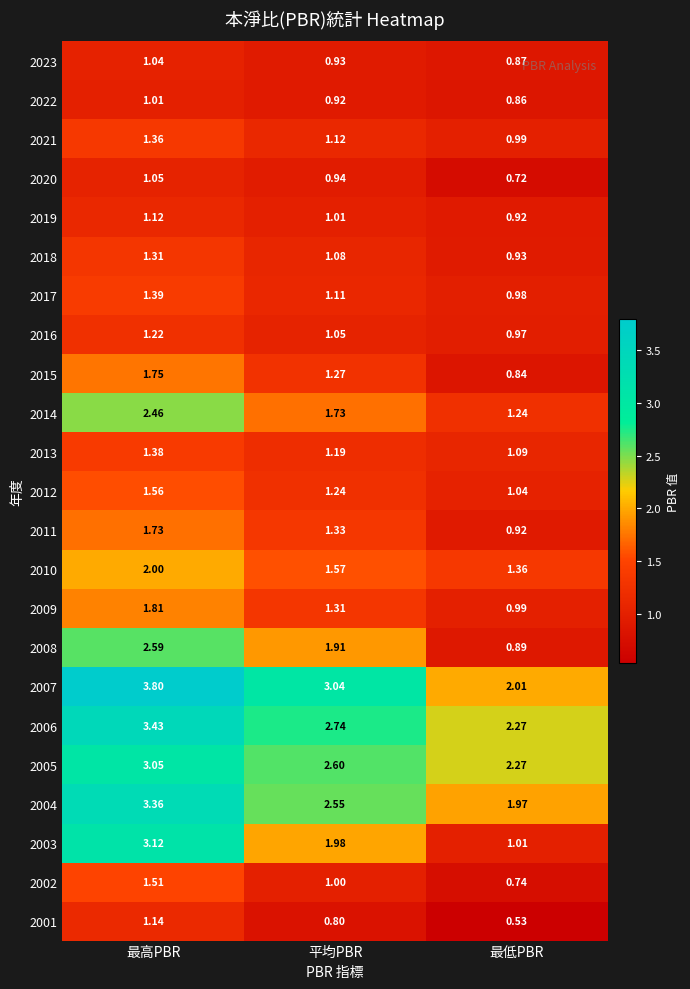

List the labels in order of 2002 value, largest first.

最高PBR, 平均PBR, 最低PBR